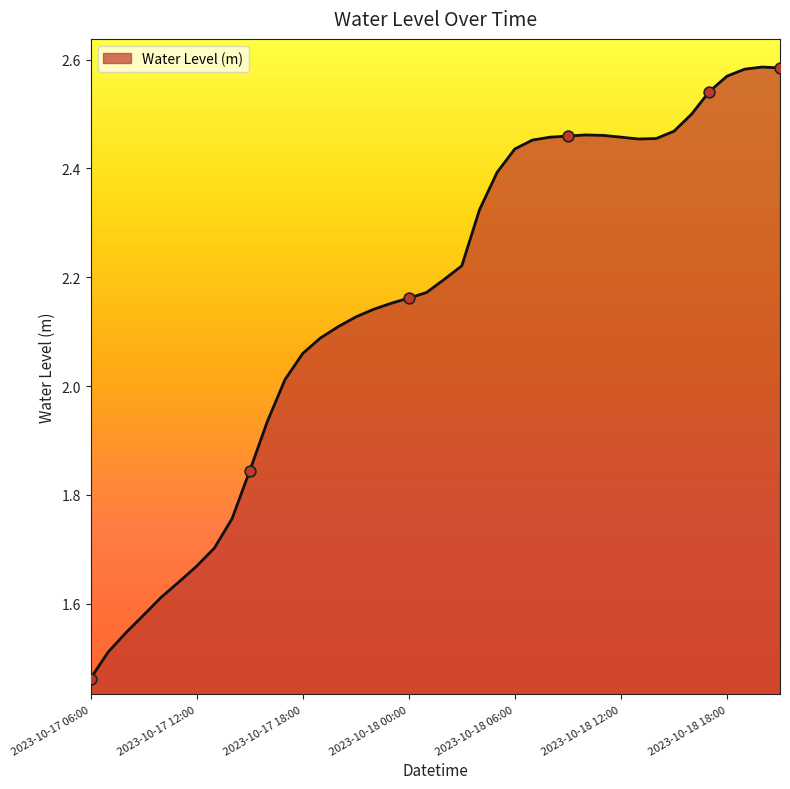

What is the difference between the maximum and minimum values?

1.1